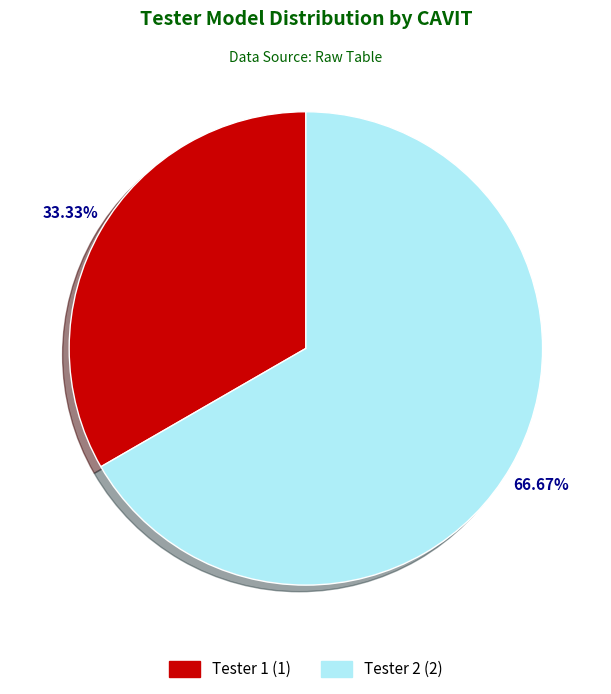

What portion of the pie excludes Tester 1?

66.7%